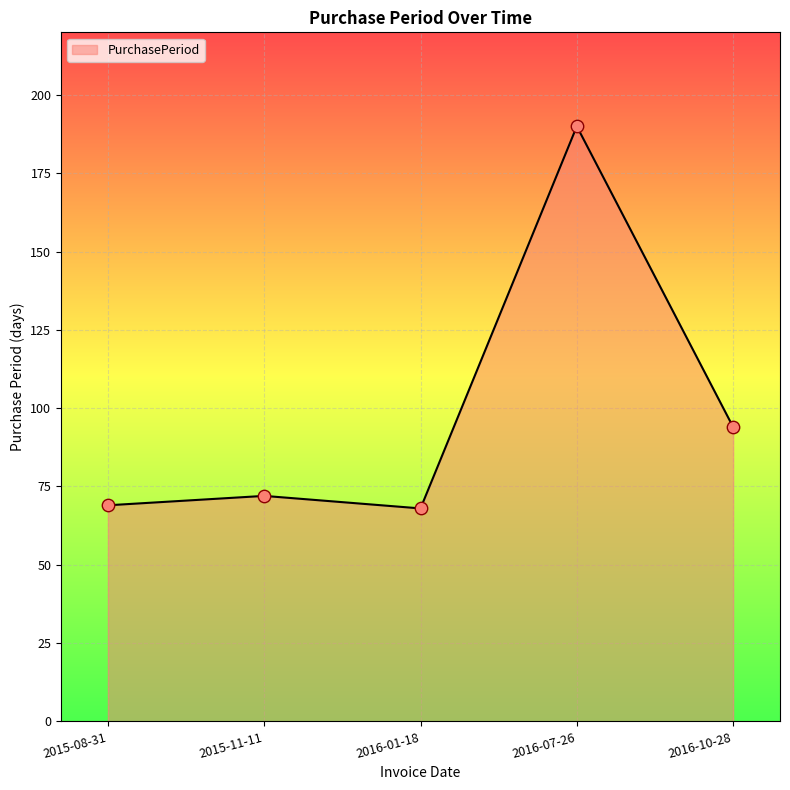

What is the ratio of the value at 2015-08-31 to the value at 2015-11-11?

1.0